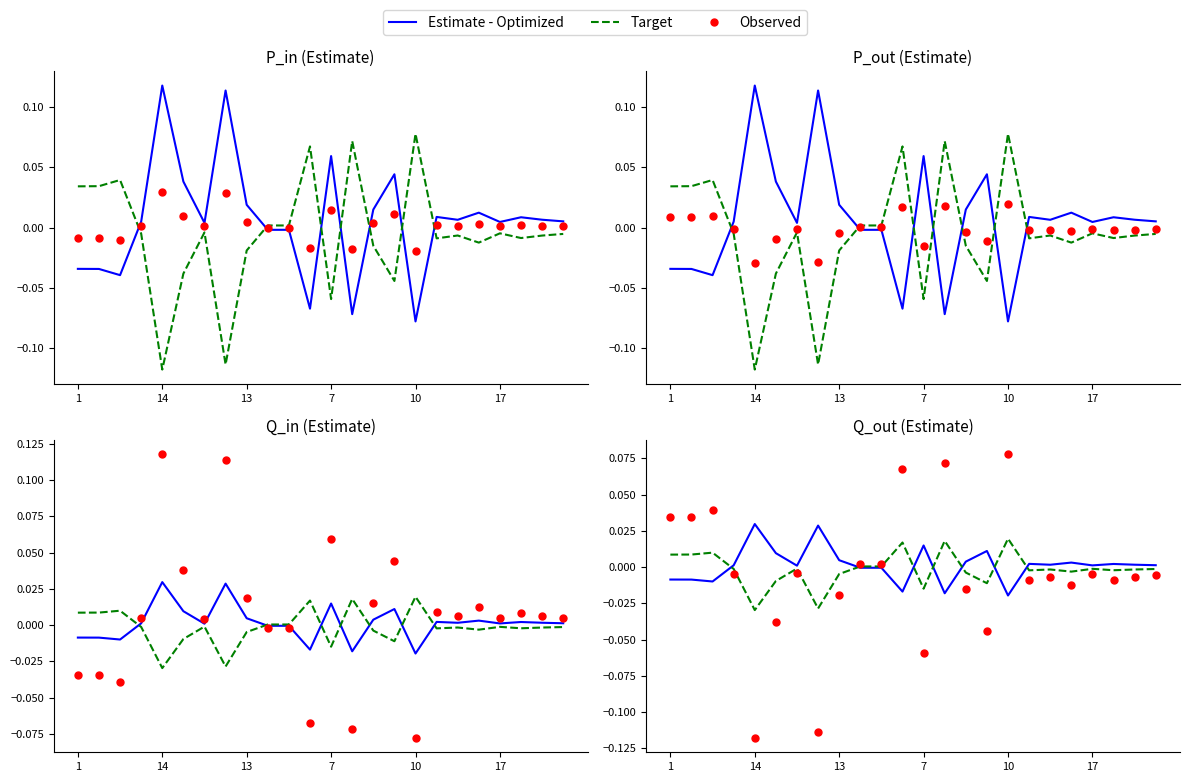

Which series has the widest spread of Y values?

Observed